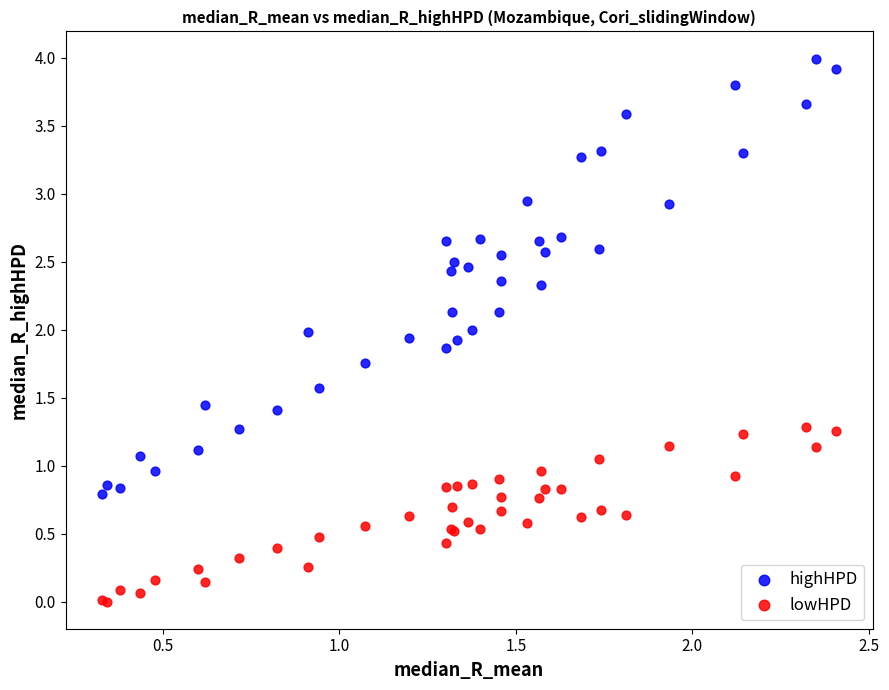

Which series reaches the maximum Y coordinate?

highHPD